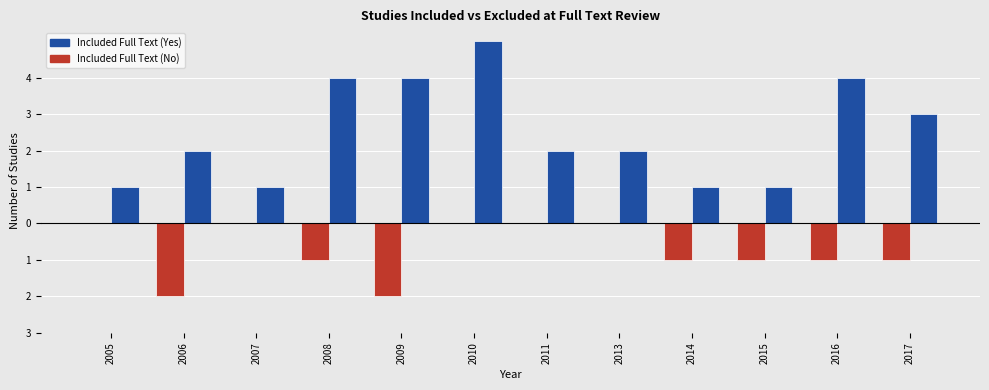

What is the average value of the Included Full Text (No) series?

-1